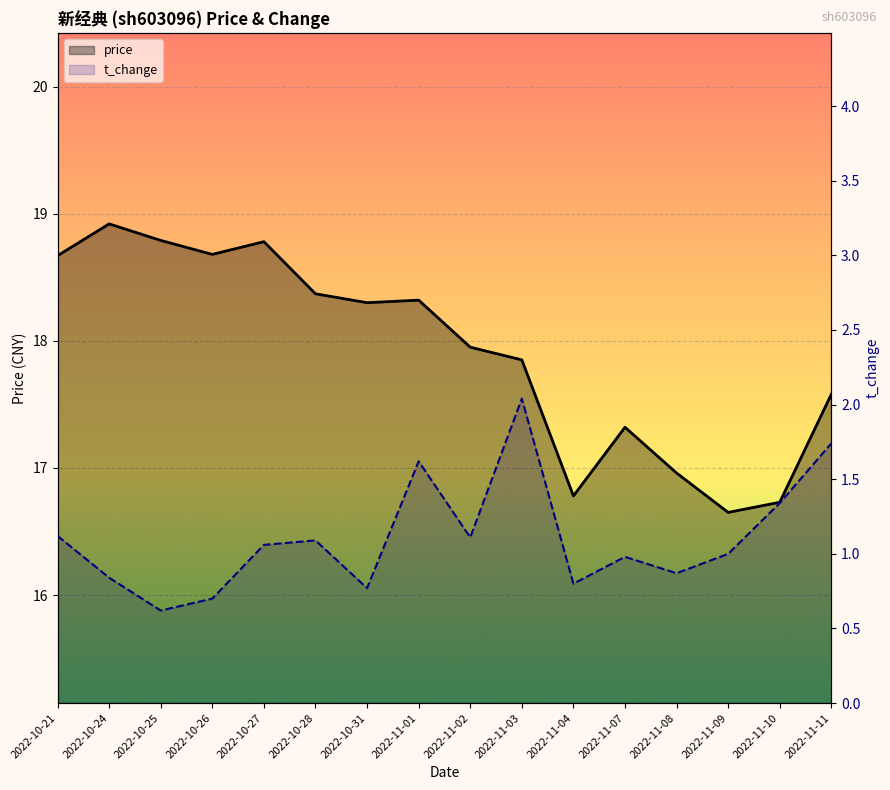

Between 2022-11-08 and 2022-11-10, which series saw the biggest shift?

t_change